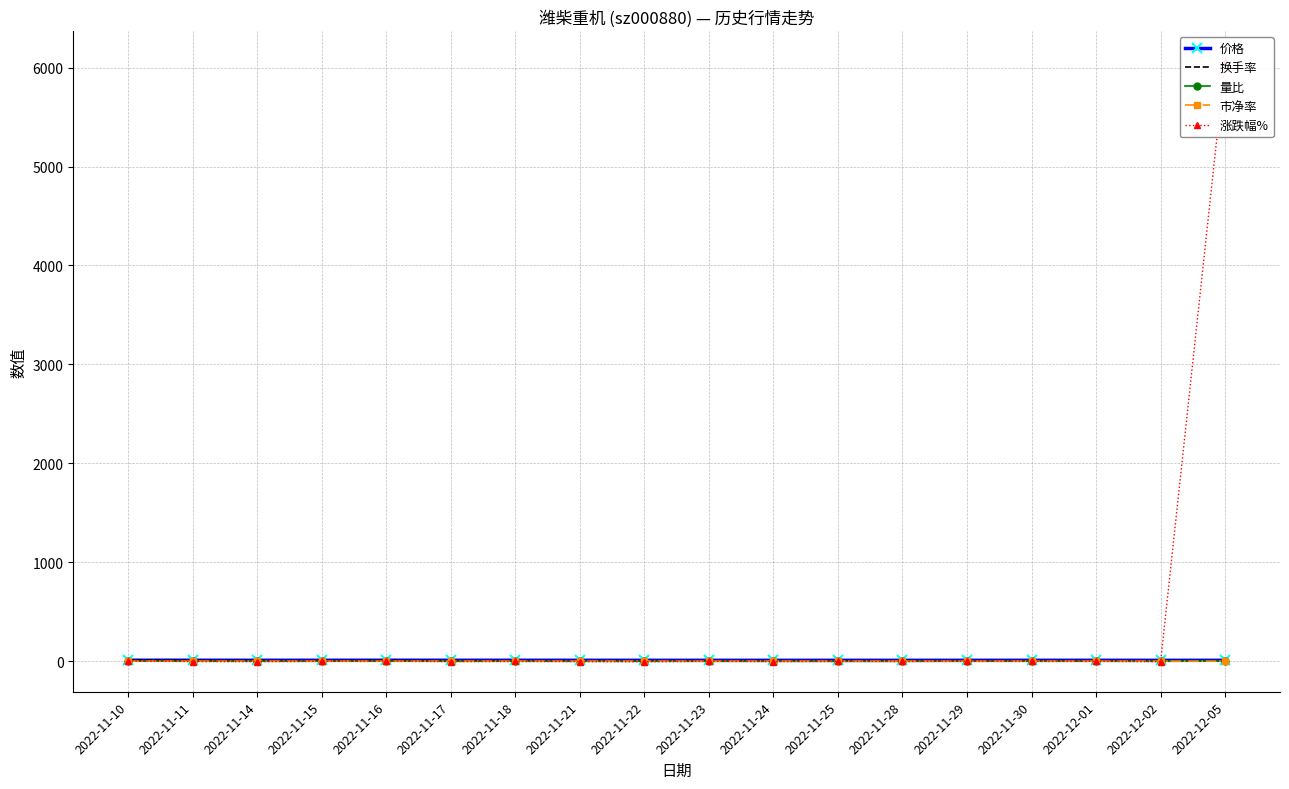

What is the sum of the 市净率 values at 2022-11-22 and 2022-12-01?

3.8